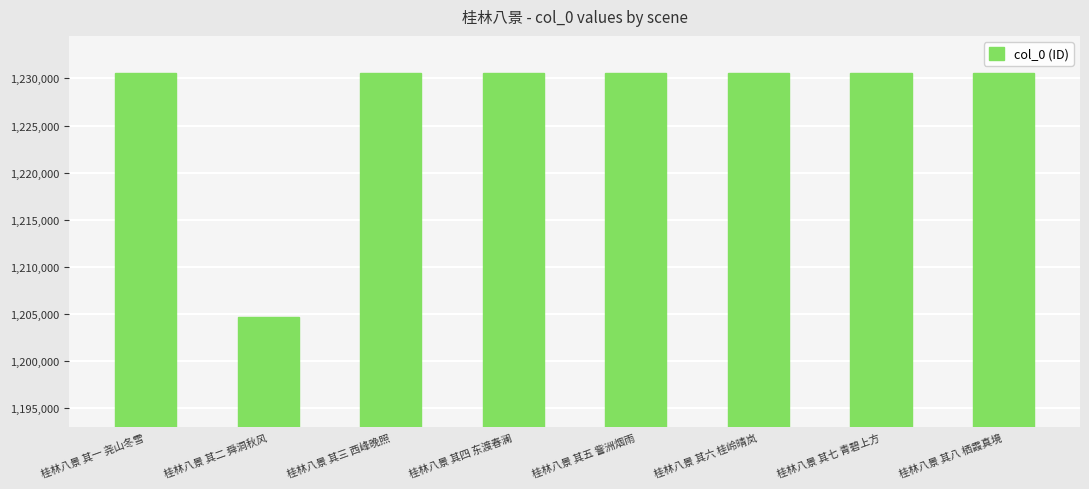

What is the value of the 5th bar from the left?

1230620